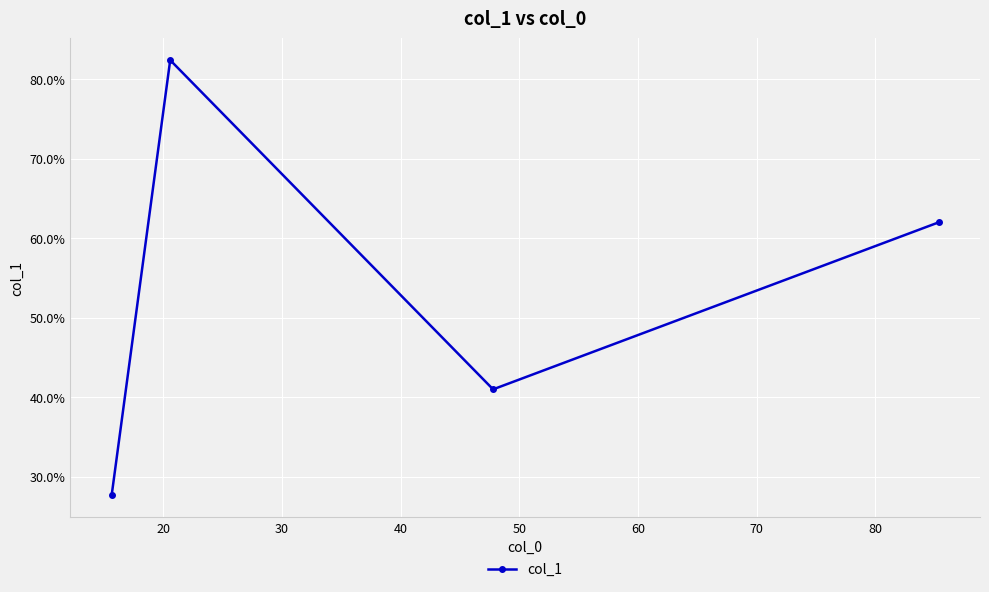

How many categories are shown in the chart?

4